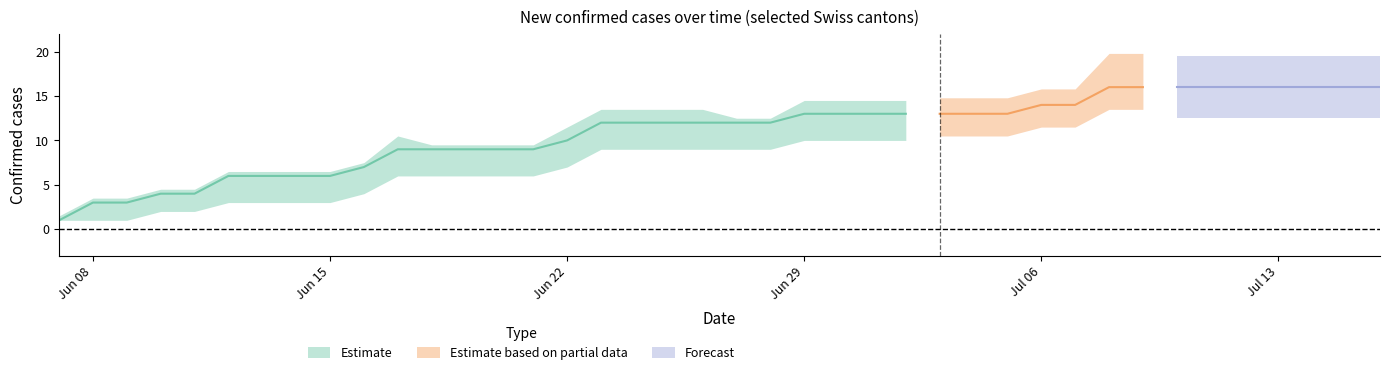

What is the difference between the highest and lowest values at 32?

16